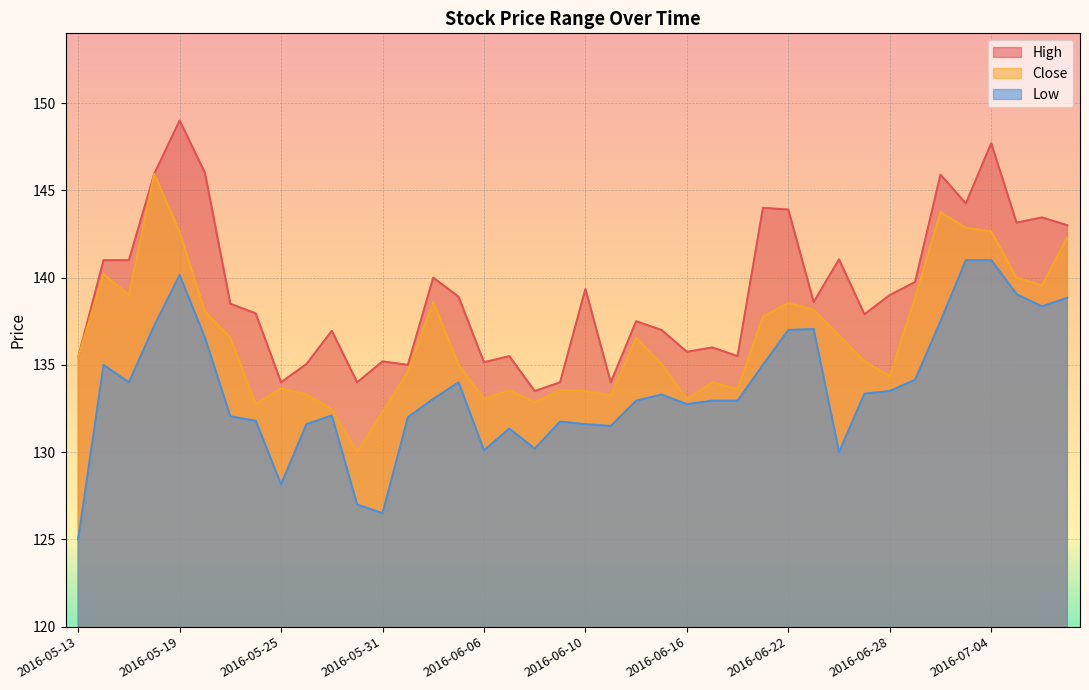

True or false: Low and Close cross at least once.

False